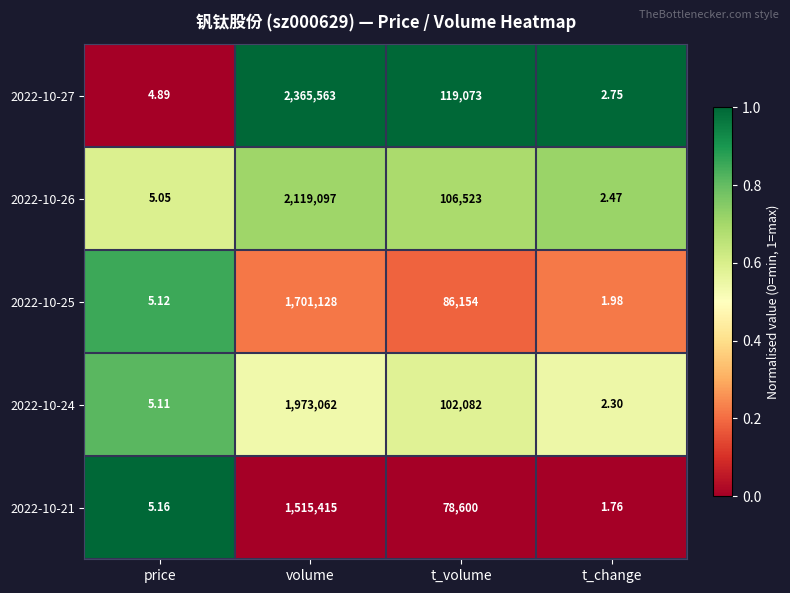

Is the value of 2022-10-24 at volume greater than the value of 2022-10-25 at volume?

Yes